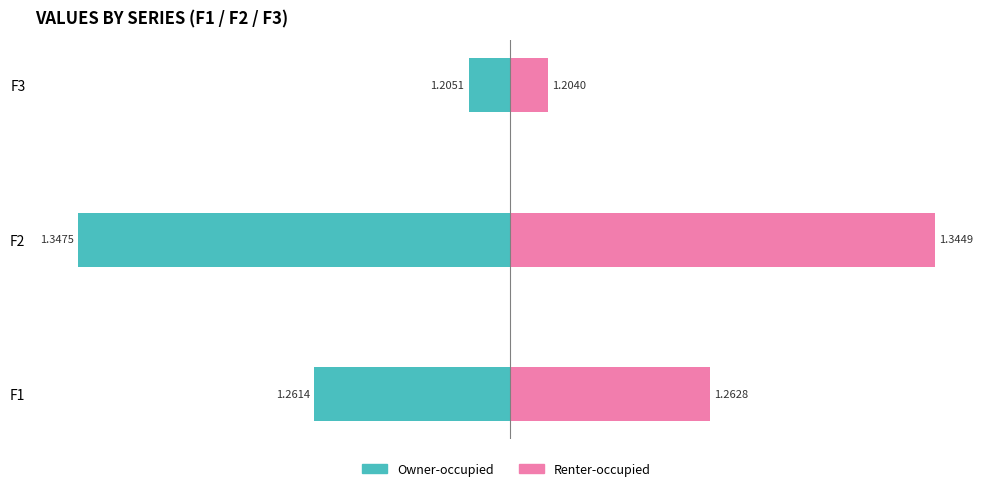

Between F1 and F3, which is larger?

F3